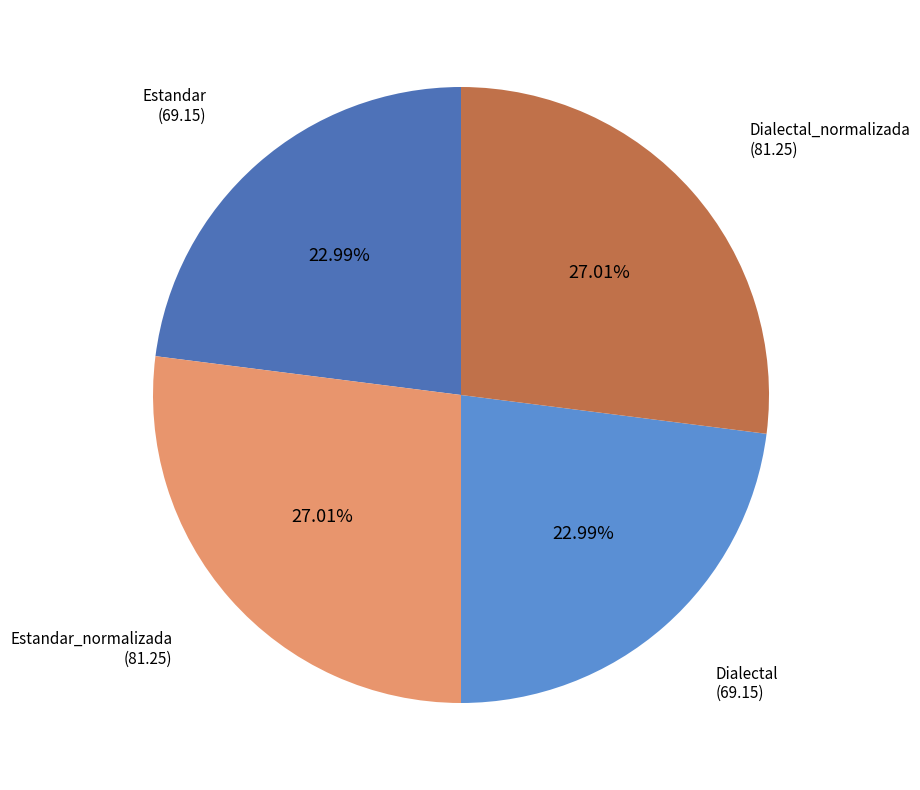

Is it true that Estandar_normalizada is 19% of the pie?

False